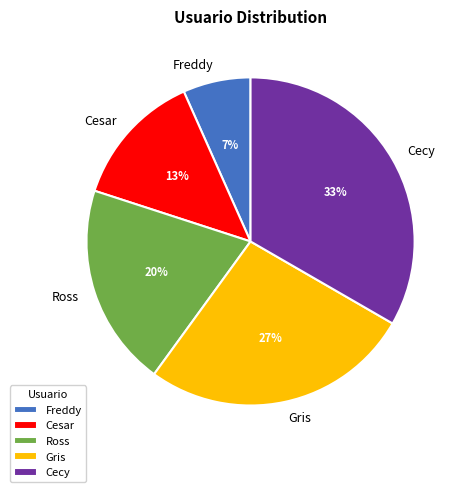

To the nearest percent, what portion does Cecy represent?

33%